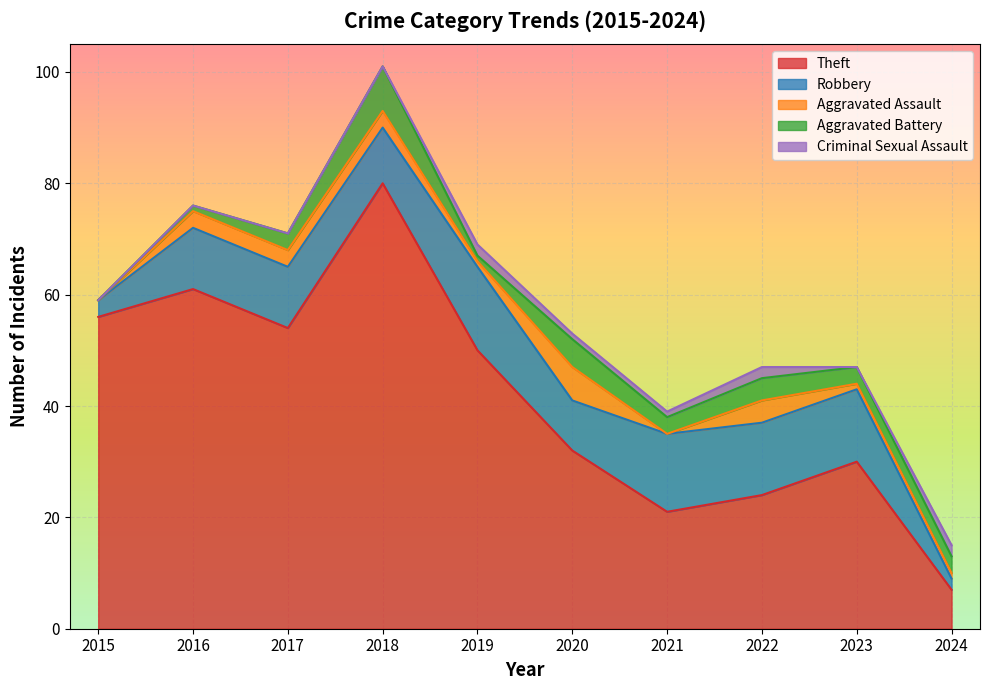

Where does the Aggravated Assault series first go above 3?

2020